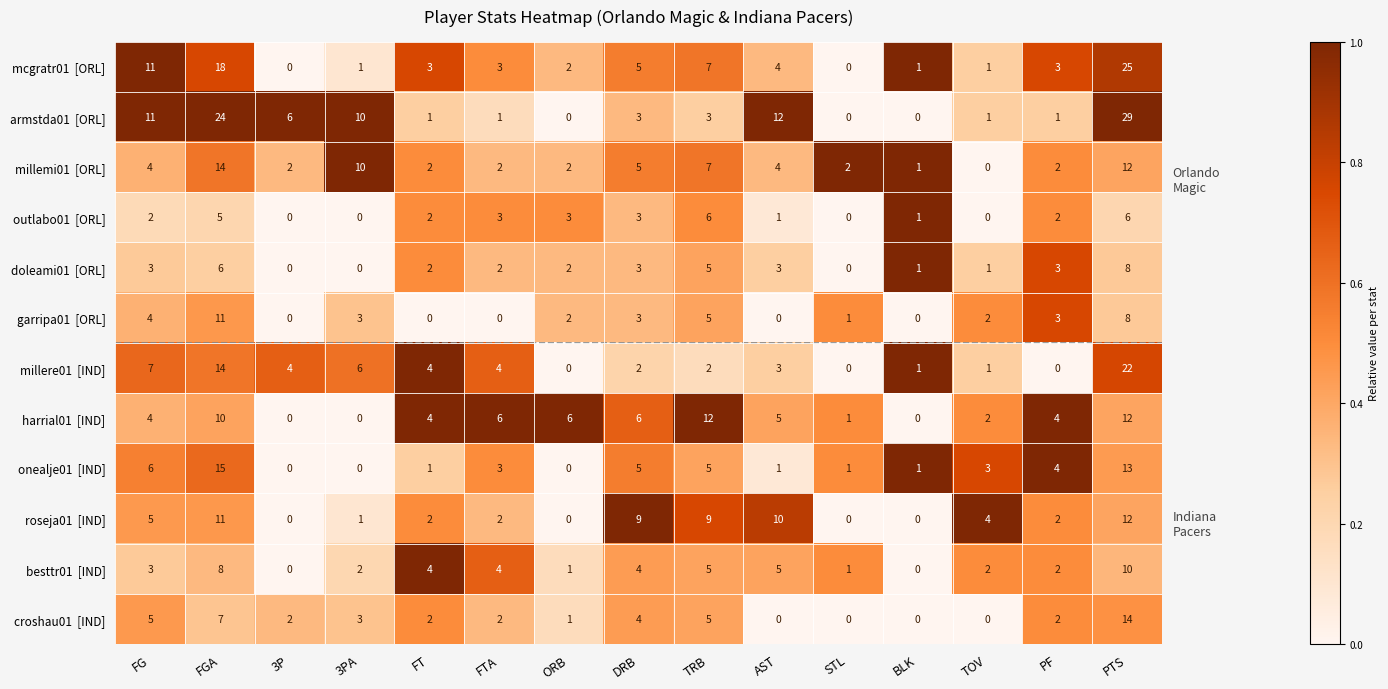

At which category does the chart reach its peak across all series?

PTS